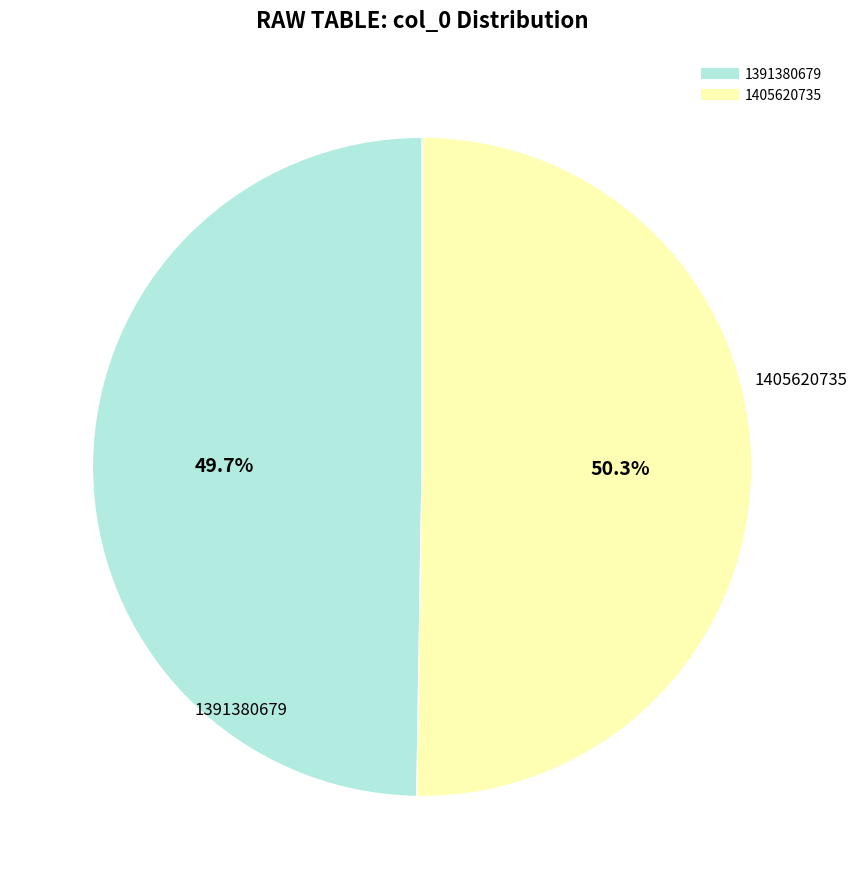

The 1391380679 slice represents 39% of the pie. True or false?

False